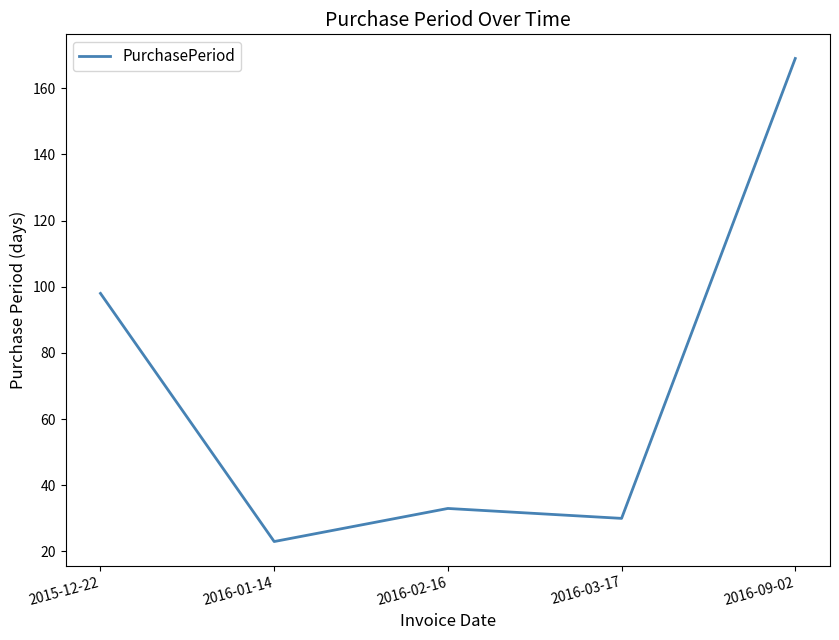

At which category does the chart reach its peak across all series?

2016-09-02